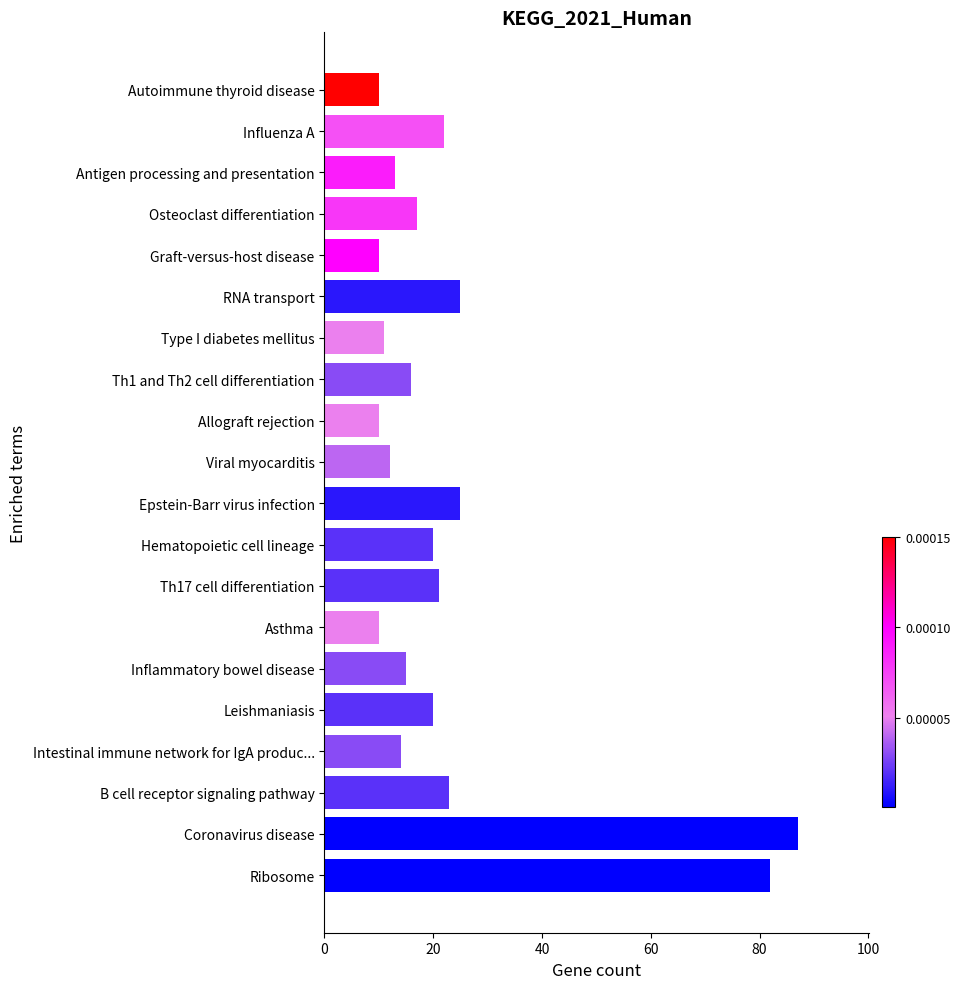

Does the chart contain stacked bars?

No